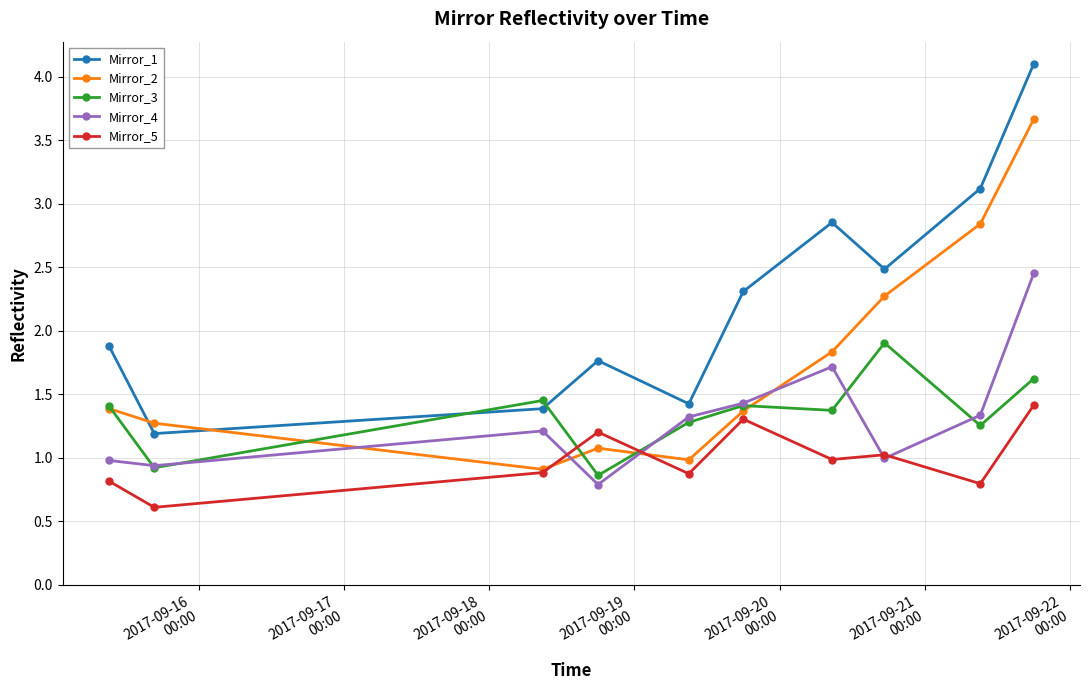

What is the value of the Mirror_3 point at the 1st from the left?

1.4